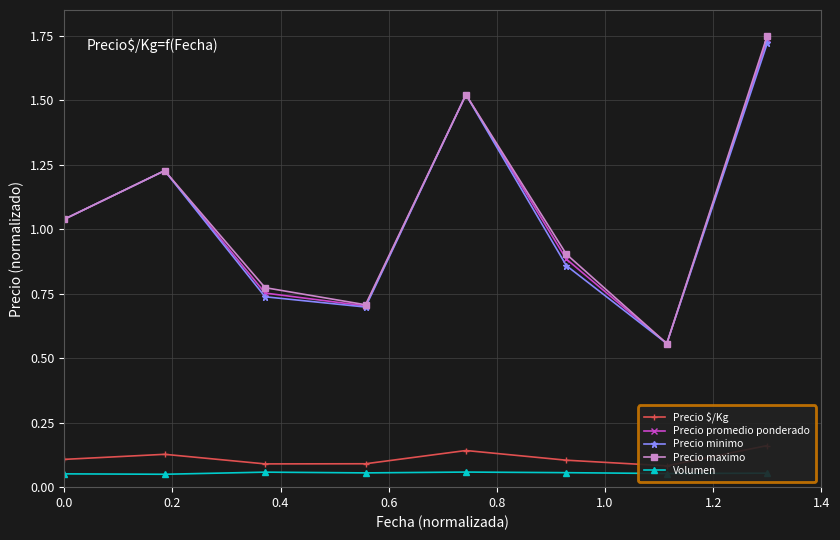

What position from the right is 0.0?

8